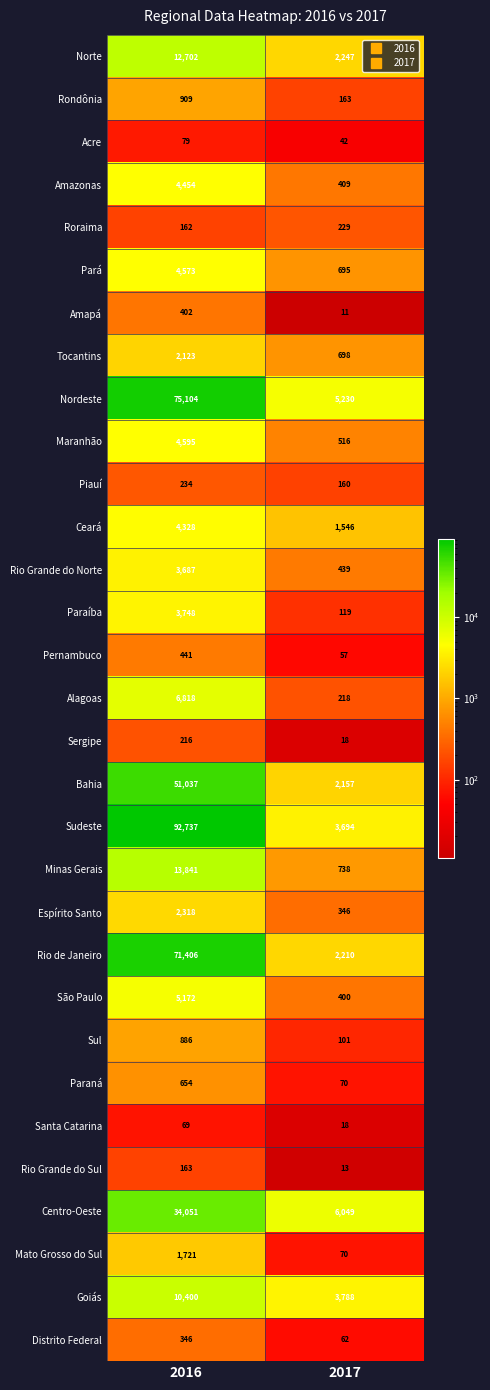

Rank the categories by Nordeste value from lowest to highest.

2017, 2016